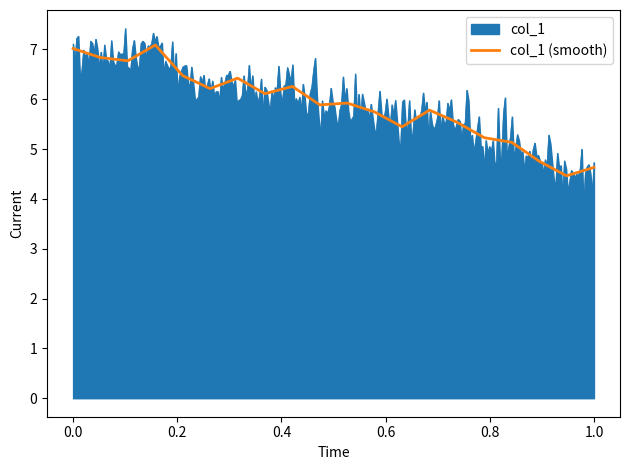

What is the lowest value of the col_1 (smooth) series?

4.5